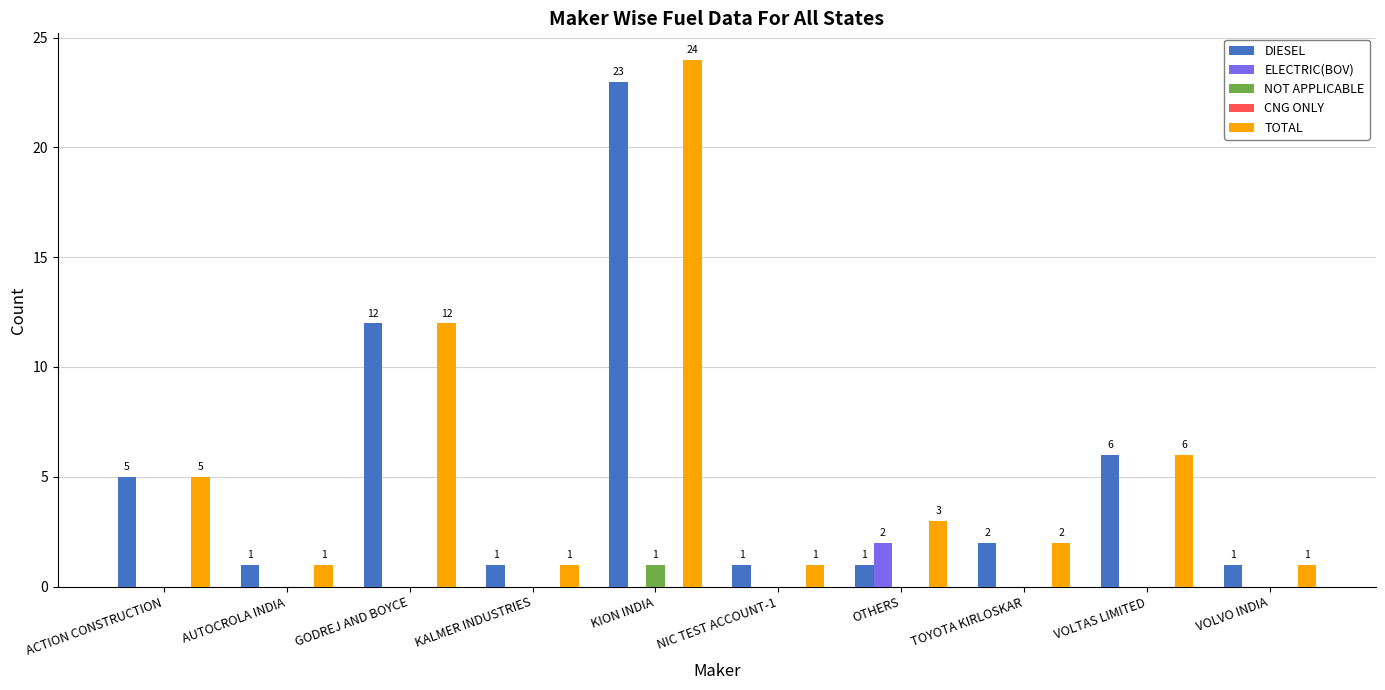

Which series has the widest spread of values?

TOTAL